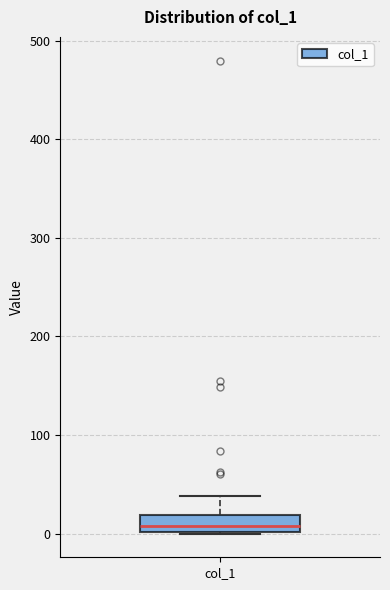

Read this box plot against the y-axis: the position of the median line, the range covered by the box, and the ends of both whiskers. The values are not printed on the chart, so give them approximately, as read against the axis.

median 10, box 0 to 20, whiskers 0 to 40